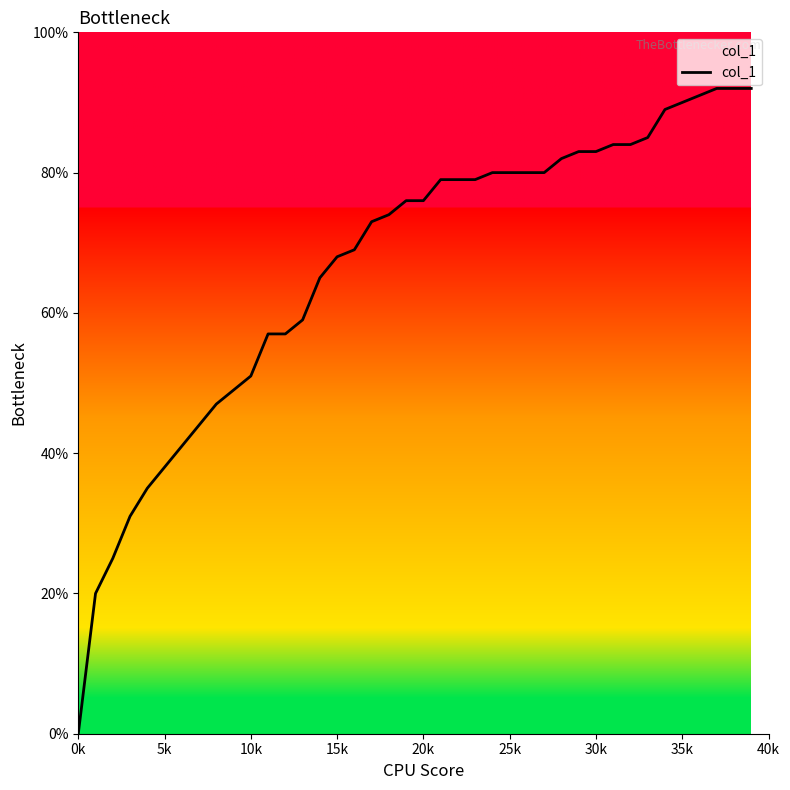

The value at 34 is 1.3. True or false?

False